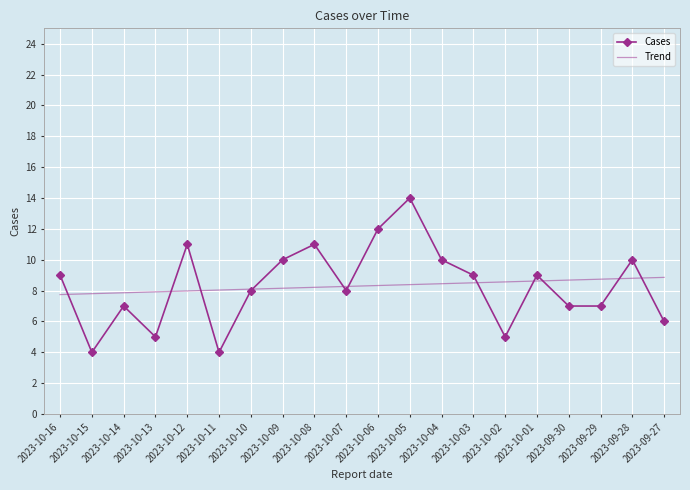

List the series in order of their peak value, highest first.

Cases, Trend